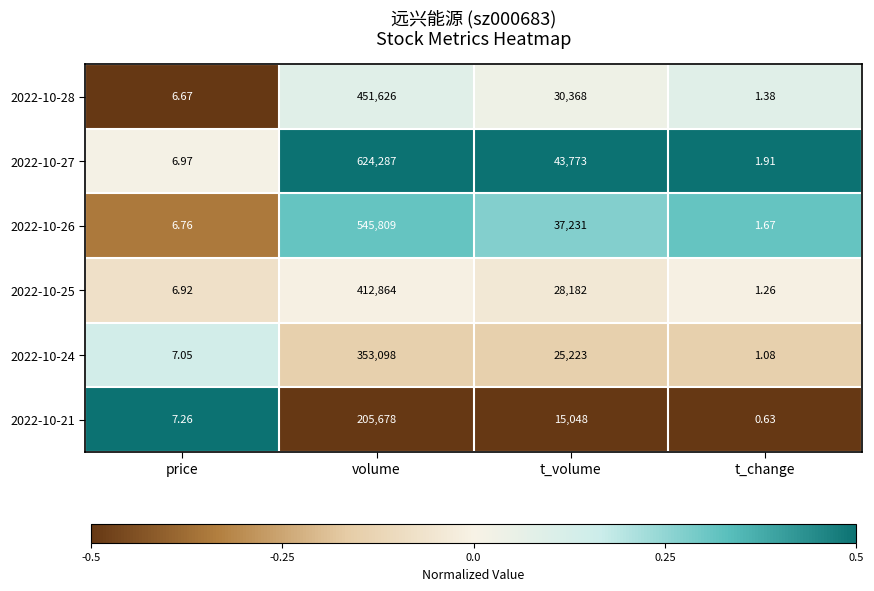

Rank the series at volume from highest to lowest value.

2022-10-27, 2022-10-26, 2022-10-28, 2022-10-25, 2022-10-24, 2022-10-21